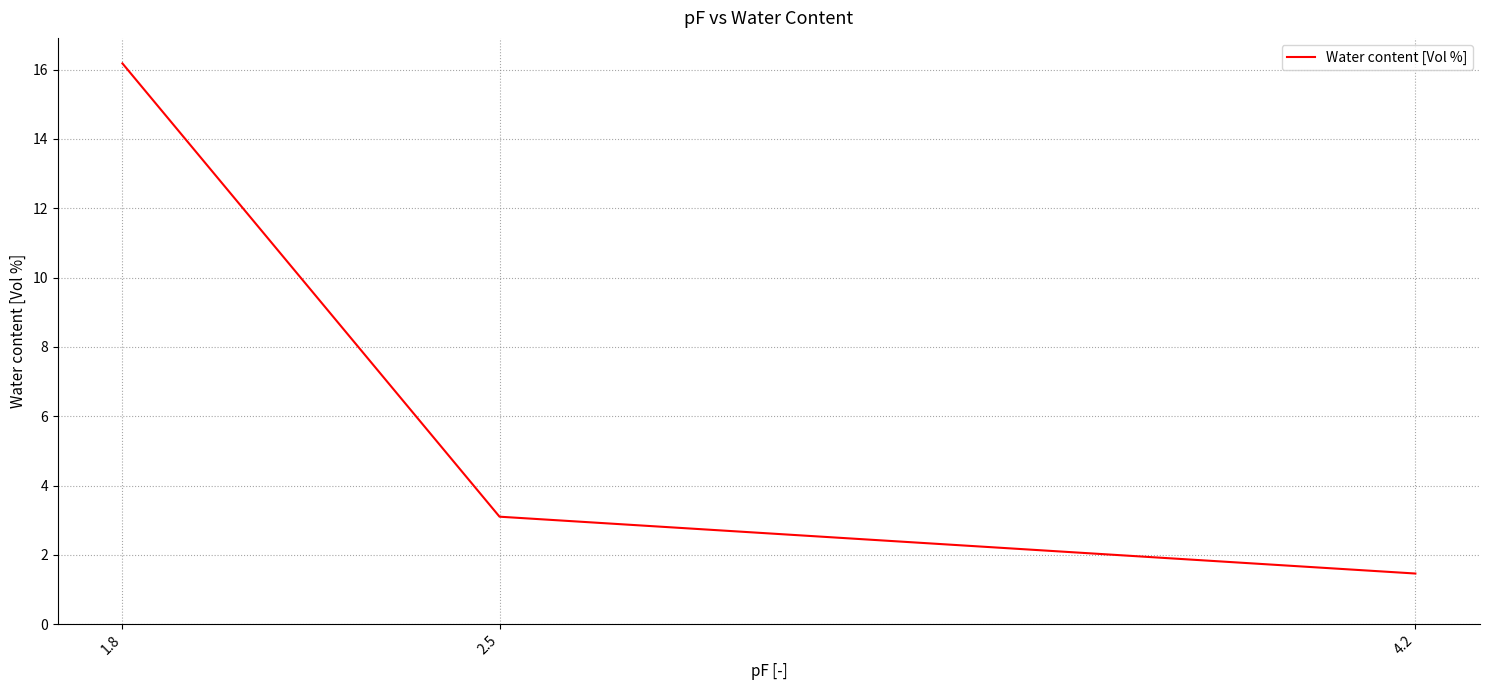

What is the difference between the values at 2.5 and 4.2?

1.6